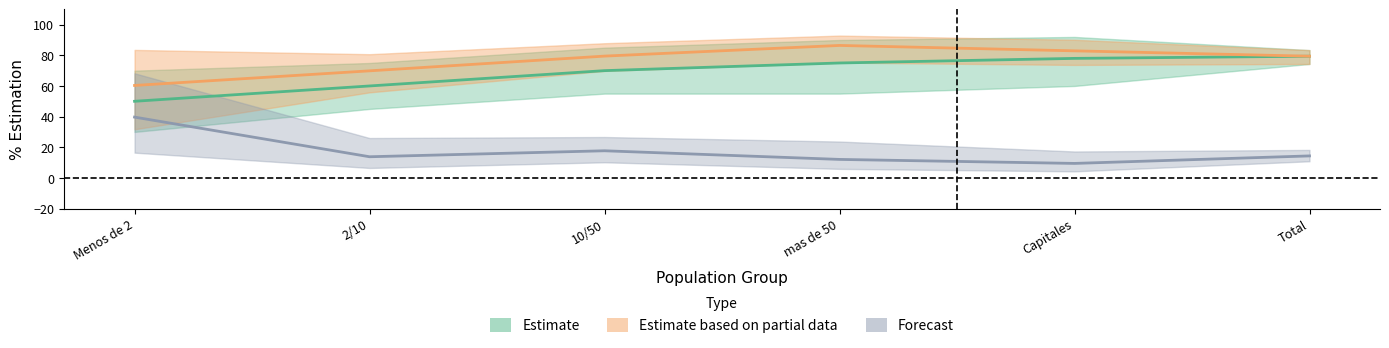

True or false: Estimate based on partial data and Forecast intersect in this chart.

False